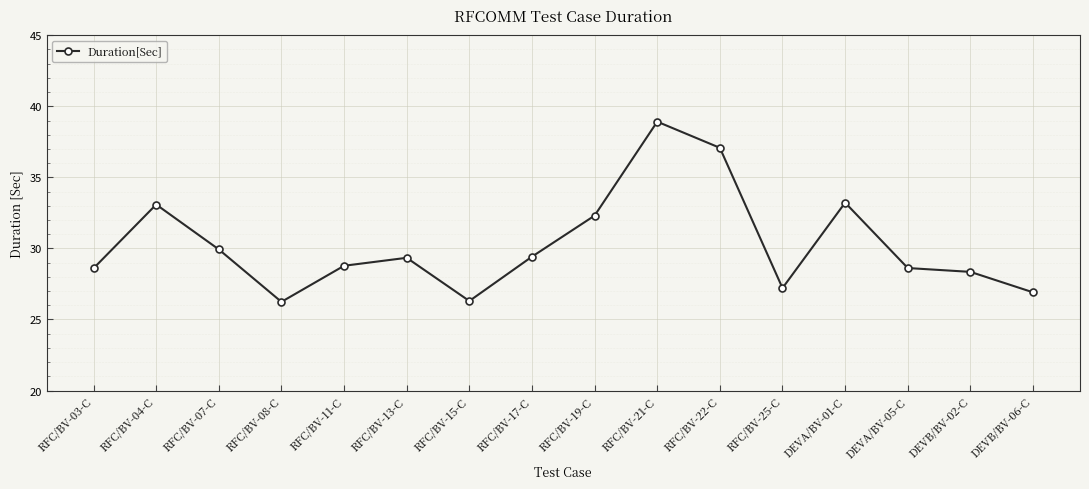

The value at RFC/BV-13-C is 29.3. True or false?

True